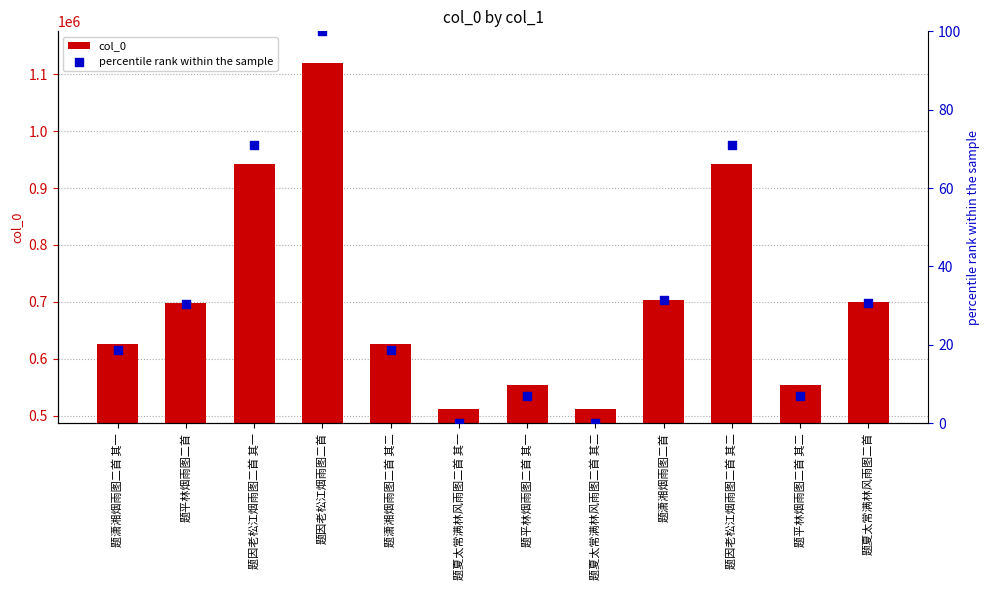

What are all the series names shown in the legend?

col_0, percentile rank within the sample